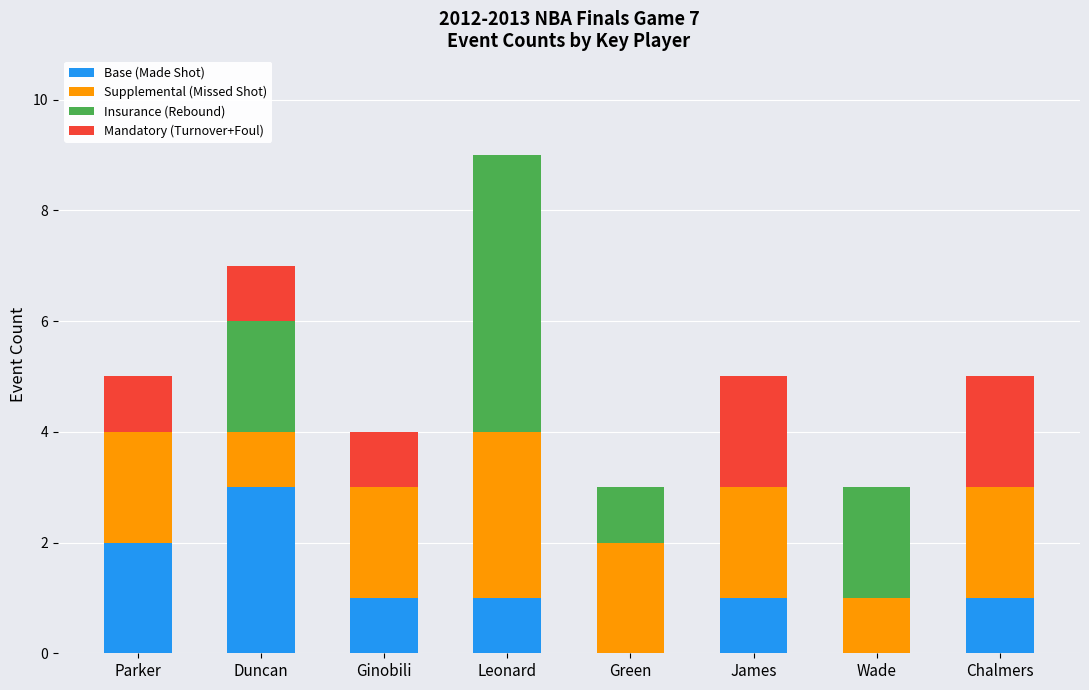

What is the total value across all series at Parker?

5